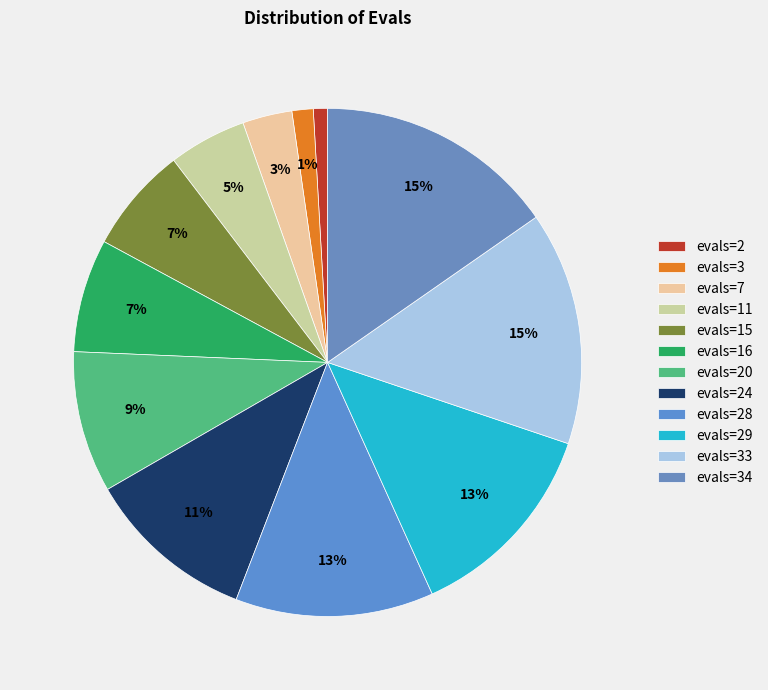

Count the number of slices in the pie.

12